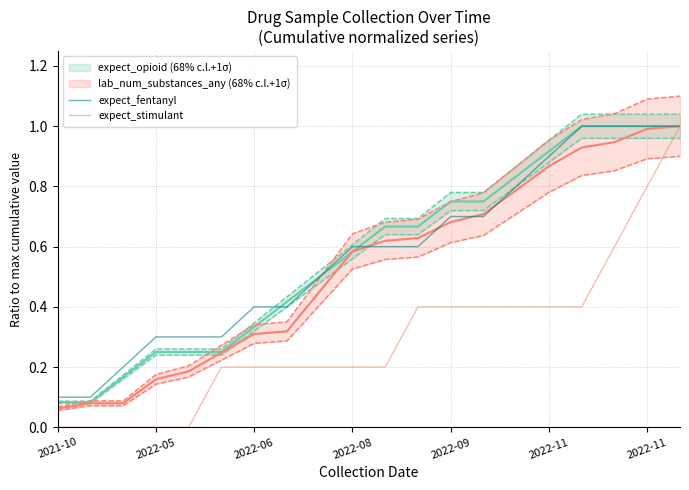

What is the value of the expect_fentanyl point at the 12th from the left?

0.6